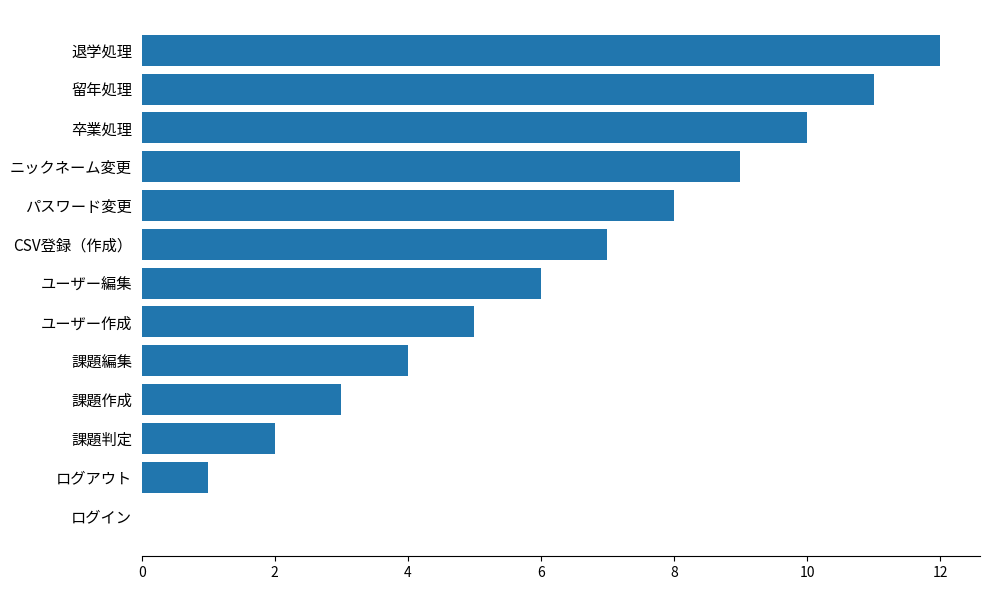

What value does the data have at CSV登録（作成）?

7